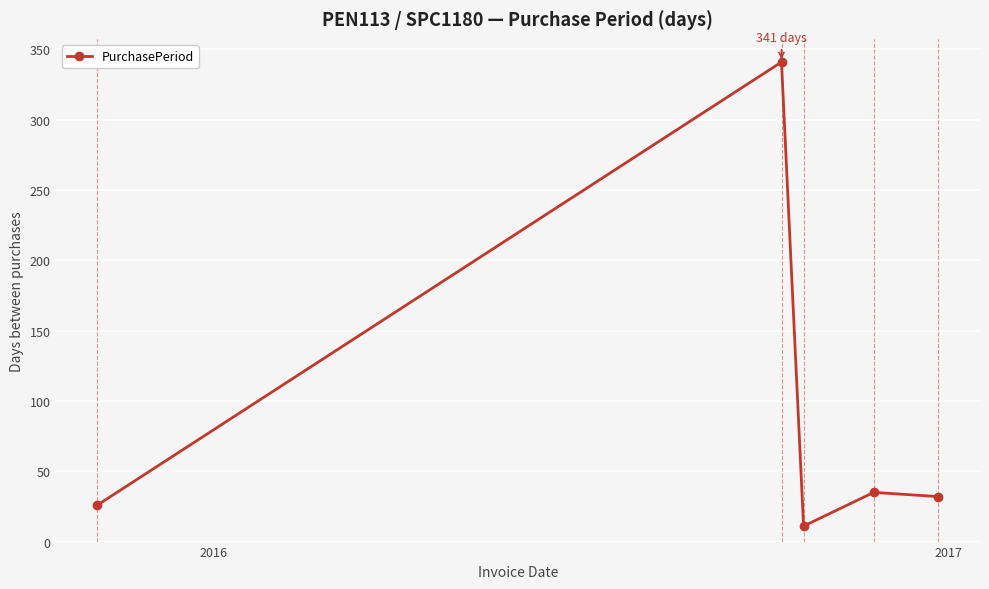

True or false: there are more than 1 points higher than both neighbors.

True